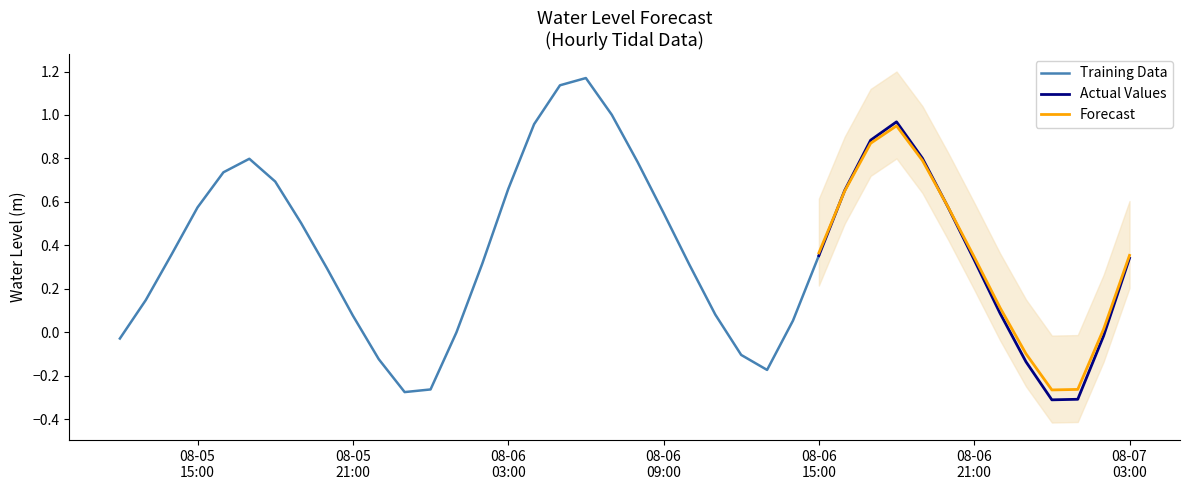

Rank the categories by value from highest to lowest.

2025-08-06 06:00:00, 2025-08-06 05:00:00, 2025-08-06 07:00:00, 2025-08-06 18:00:00, 2025-08-06 04:00:00, 2025-08-06 17:00:00, 2025-08-06 19:00:00, 2025-08-05 17:00:00, 2025-08-06 08:00:00, 2025-08-05 16:00:00, 2025-08-05 18:00:00, 2025-08-06 03:00:00, 2025-08-06 16:00:00, 2025-08-05 15:00:00, 2025-08-06 20:00:00, 2025-08-06 09:00:00, 2025-08-05 19:00:00, 2025-08-05 14:00:00, 2025-08-06 15:00:00, 2025-08-07 03:00:00, 2025-08-06 21:00:00, 2025-08-06 02:00:00, 2025-08-06 10:00:00, 2025-08-05 20:00:00, 2025-08-05 13:00:00, 2025-08-06 22:00:00, 2025-08-06 11:00:00, 2025-08-05 21:00:00, 2025-08-06 14:00:00, 2025-08-06 01:00:00, 2025-08-07 02:00:00, 2025-08-05 12:00:00, 2025-08-06 12:00:00, 2025-08-05 22:00:00, 2025-08-06 23:00:00, 2025-08-06 13:00:00, 2025-08-06 00:00:00, 2025-08-05 23:00:00, 2025-08-07 01:00:00, 2025-08-07 00:00:00